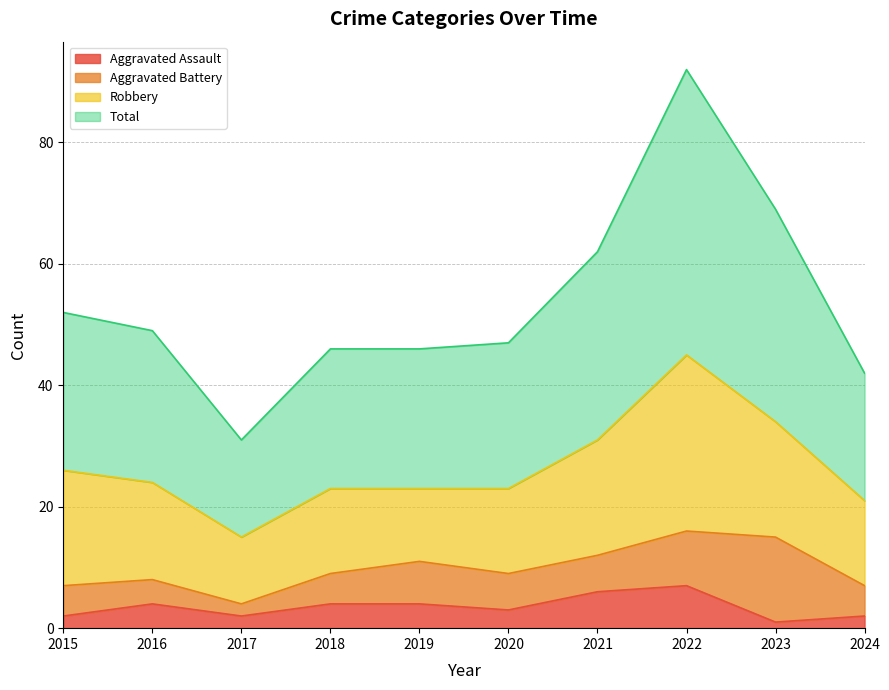

Does the chart display data point markers on the line(s)?

No